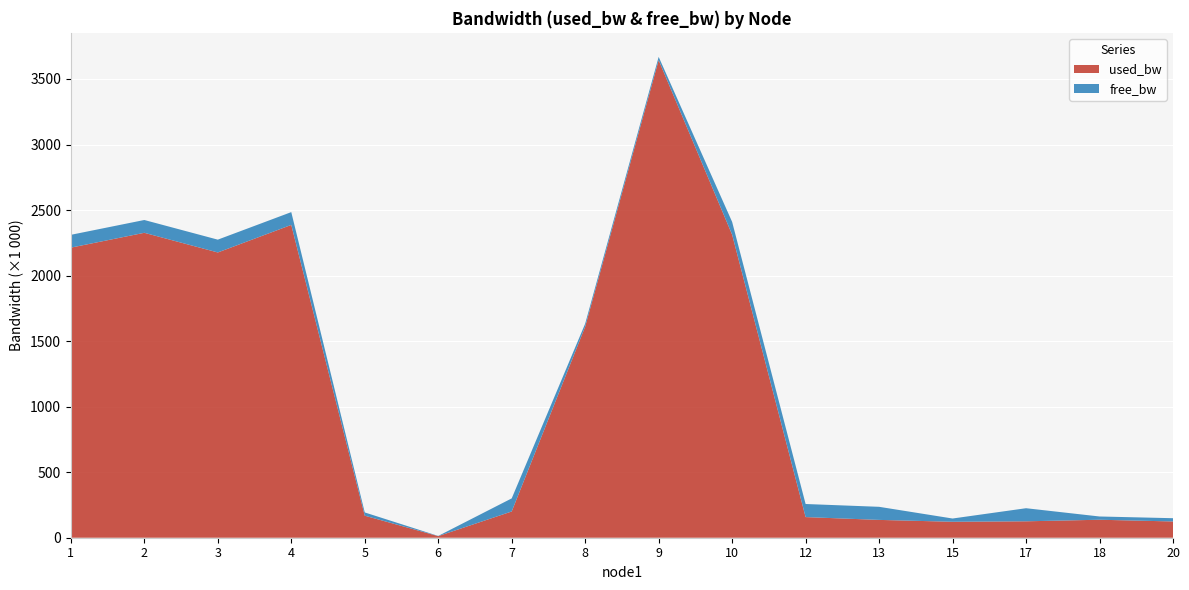

Reading left to right, what are all the values shown in this chart?

used_bw: 2213268.1	2326539.4	2176452.5	2386693.3	168146.3	12104.1	200317.8	1610053.0	3643787.2	2312081.9	157433.7	135991.6	121709.1	125264.3	137176.0	124085.5
free_bw: 97786.6	97673.5	97823.5	97612.9	24831.9	1537.9	99799.7	23389.4	24879.5	97687.8	99842.6	99864.0	24878.3	99874.7	24862.8	24875.9